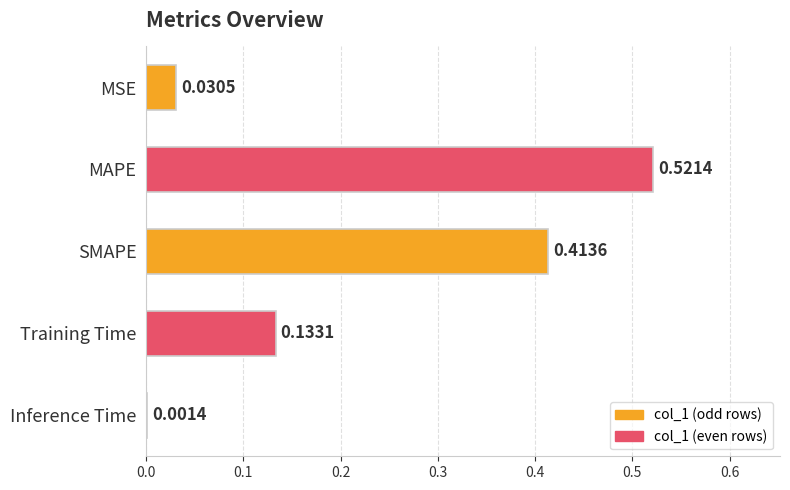

What is the sum of all values?

1.1